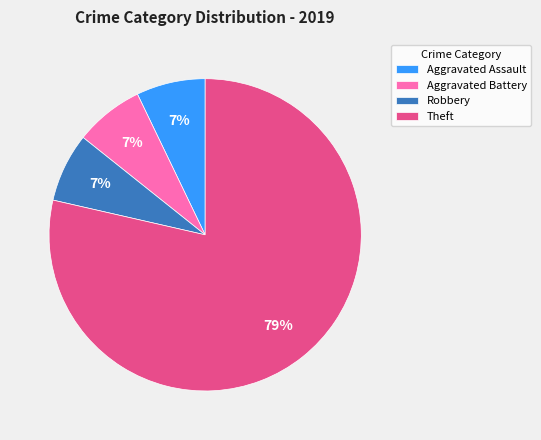

What is the ratio of the value at Aggravated Battery to the value at Robbery?

1.0